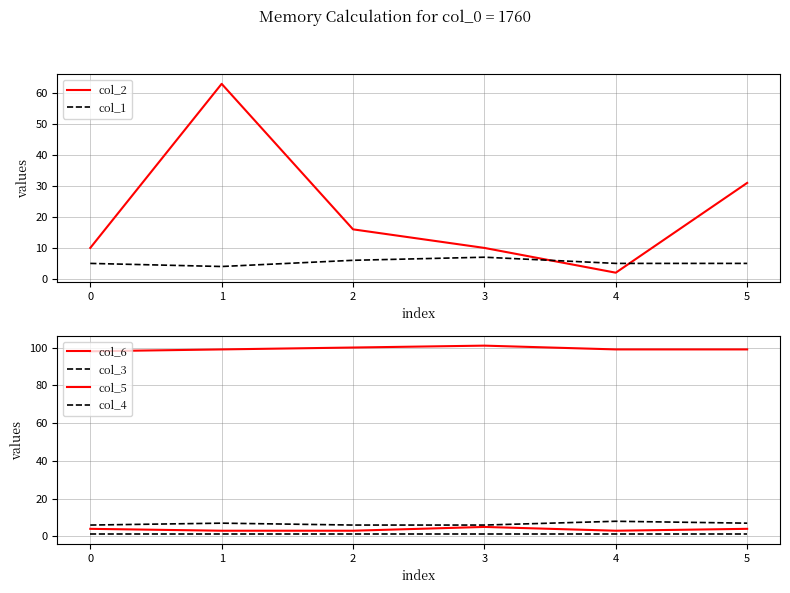

What is the maximum value for col_1?

7